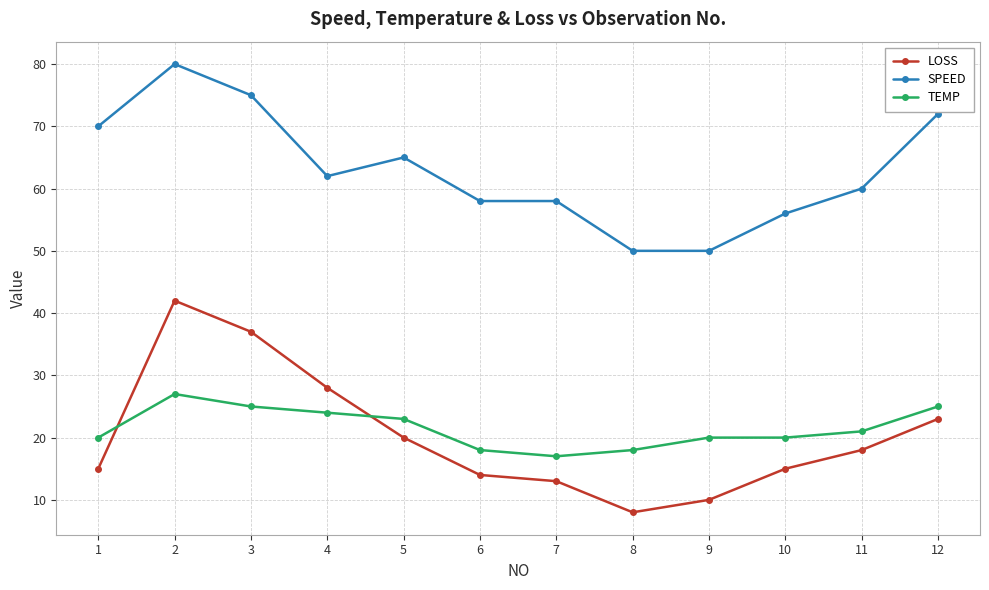

Which series has the largest range (max minus min)?

LOSS